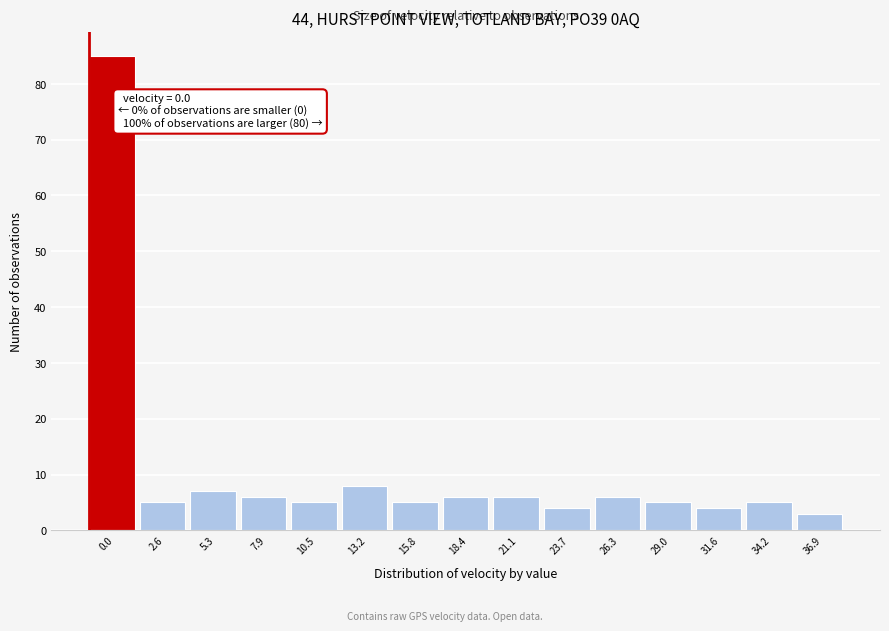

Reading left to right, extract all data points from this chart.

85	5	7	6	5	8	5	6	6	4	6	5	4	5	3